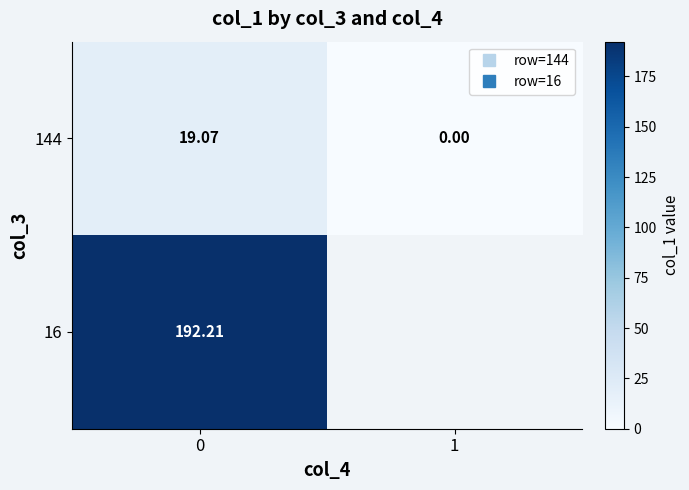

Is the value of 16 at 1 greater than the value of 144 at 0?

No